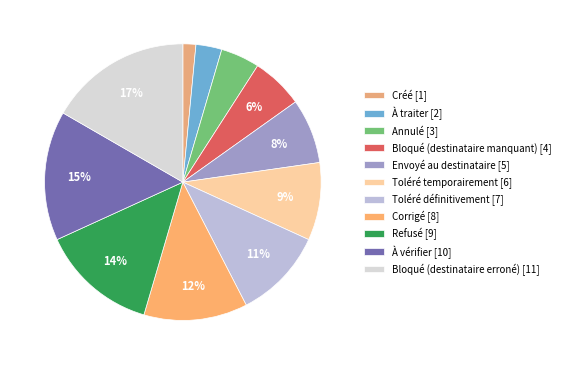

To the nearest percent, what is the average slice percentage?

9%